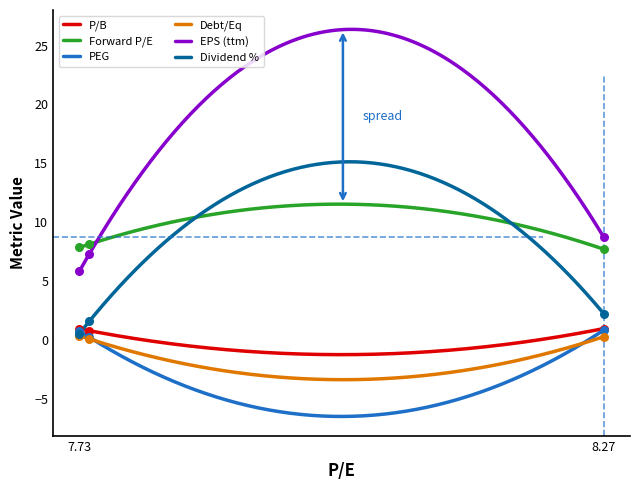

At which category is the sum across all series the highest?

8.27